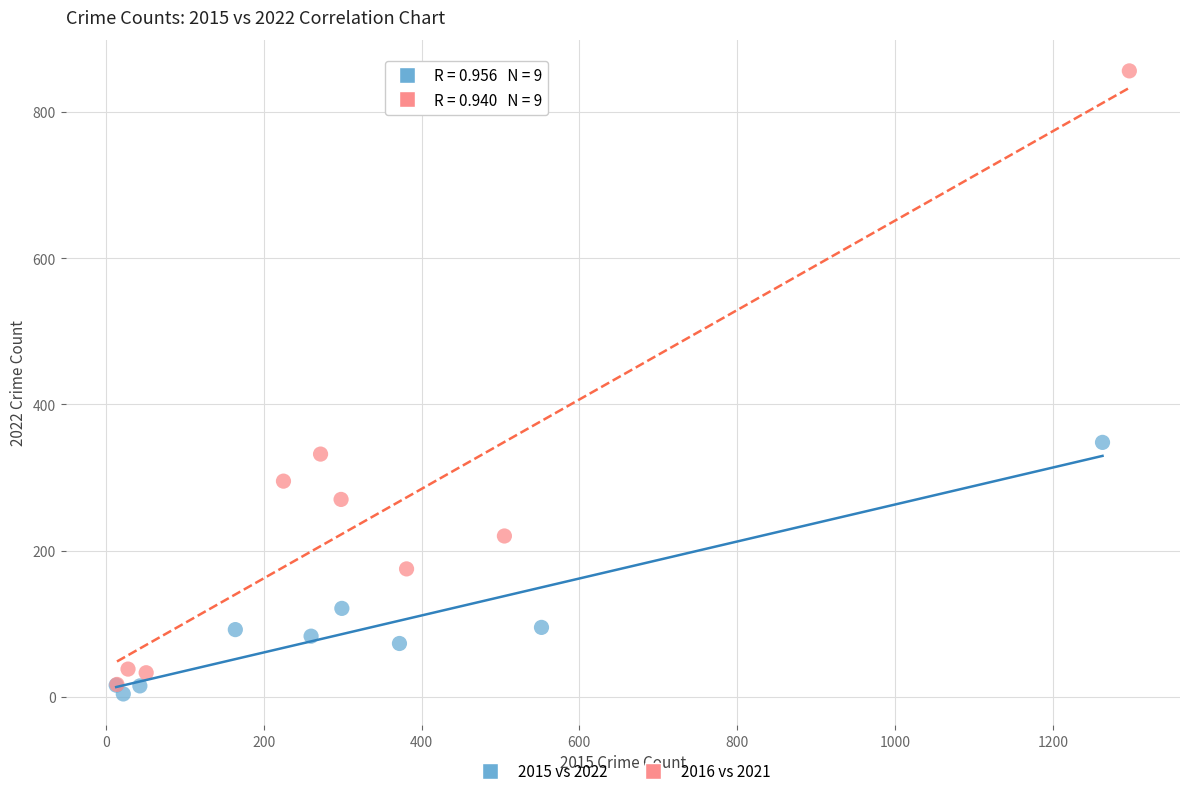

Which series contains the highest Y value?

2016 vs 2021